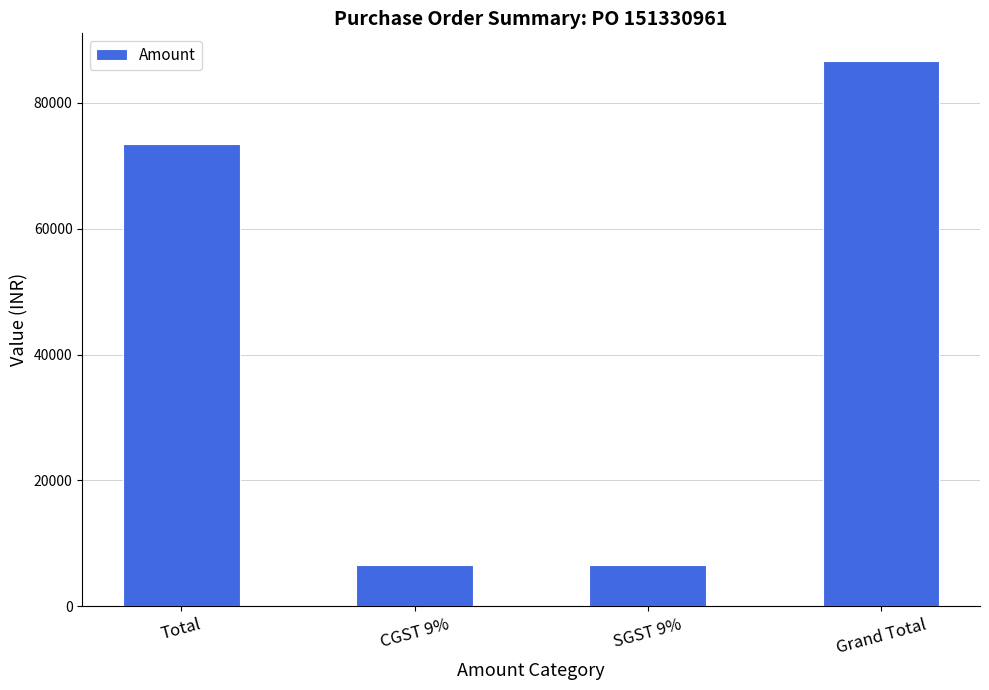

Is it true that the value at Total is 73450.0?

True